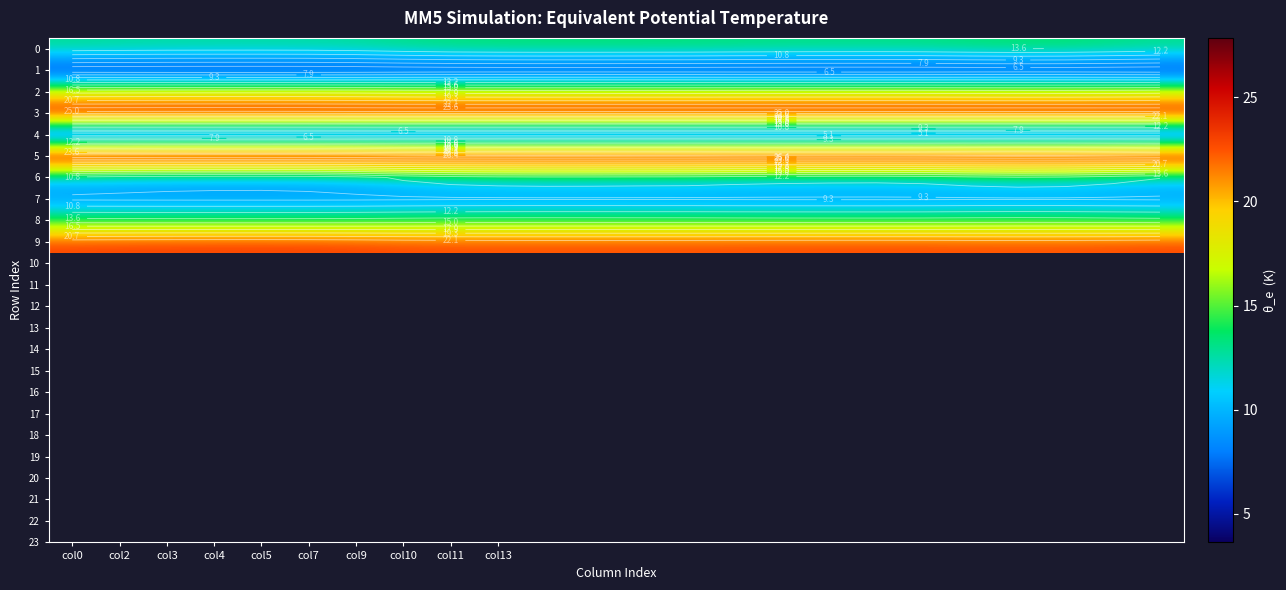

Which series has the largest total across all categories?

5